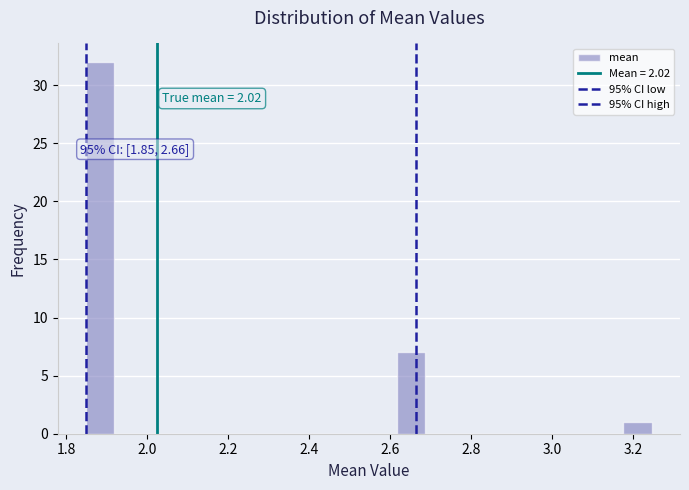

Read against the x-axis, roughly where is the centre of the tallest bar?

1.88